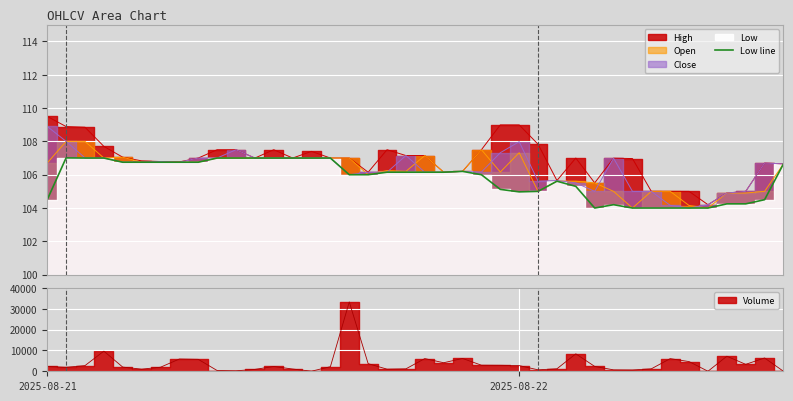

What is the difference between the second highest and minimum values?

3.0